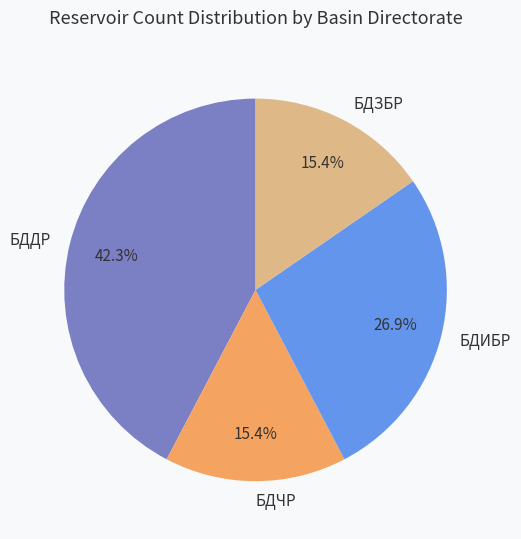

Count the number of slices in the pie.

4